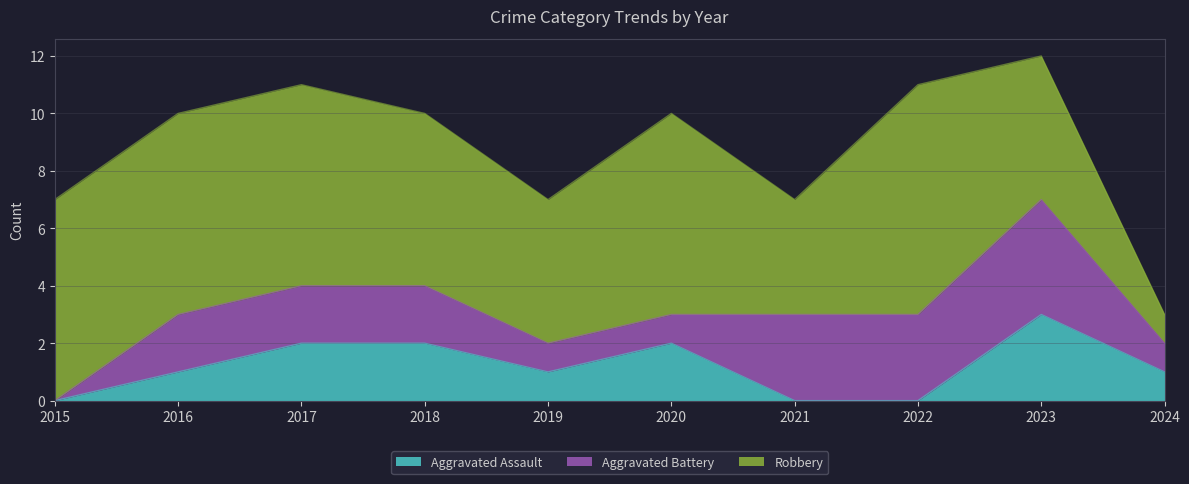

At 2017, list the series in order from smallest to largest.

Aggravated Assault, Aggravated Battery, Robbery